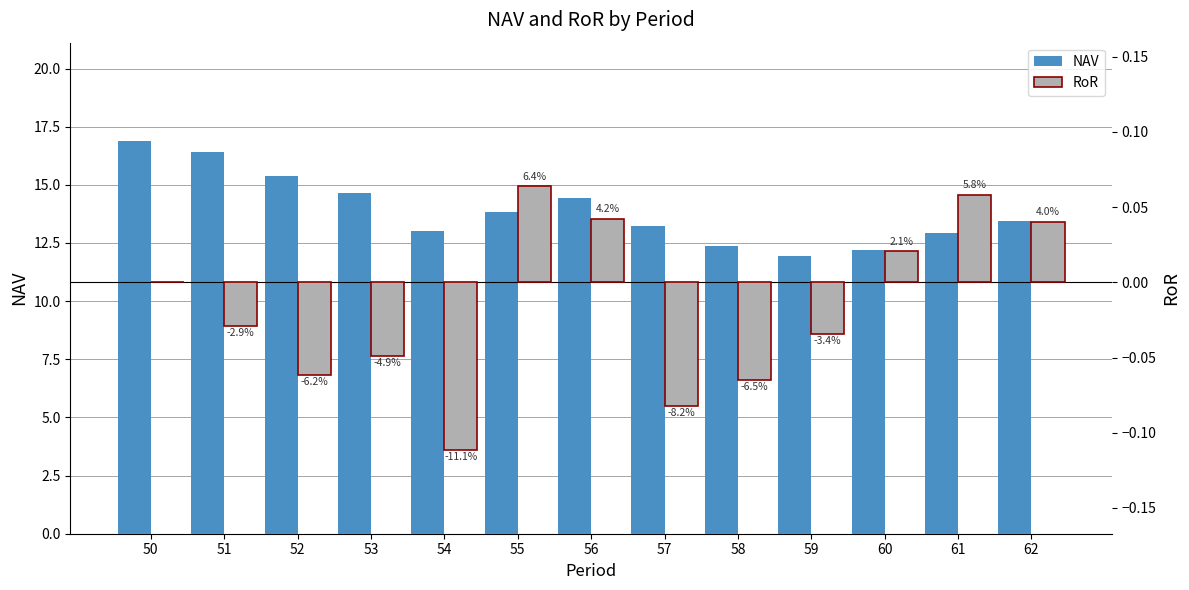

Between 53 and 52, which is larger?

52